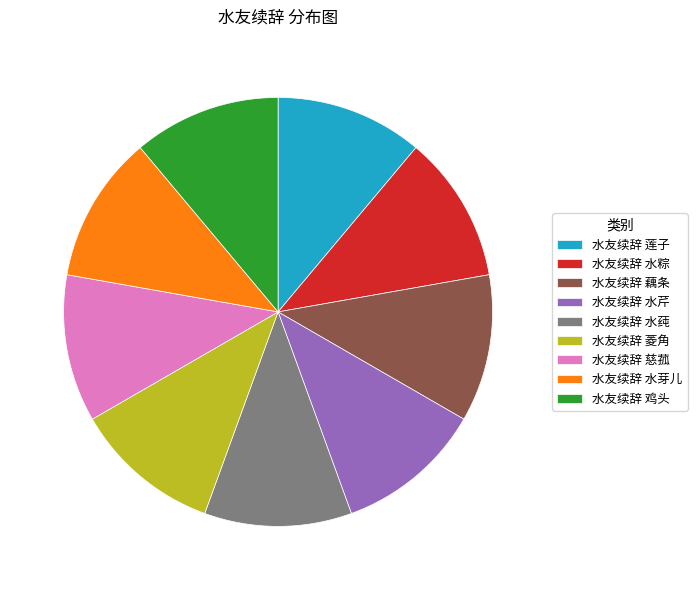

Is there a majority slice in this chart?

No